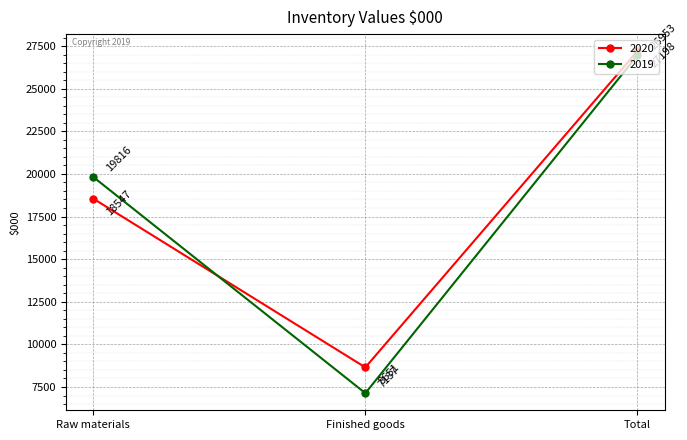

What value does the 2020 series have at Finished goods?

8651